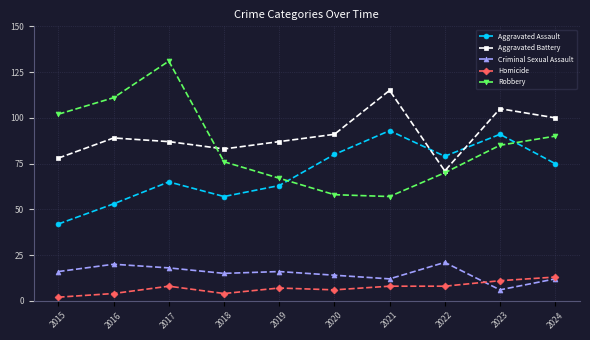

What is the spread (max minus min) of values at 2021?

107